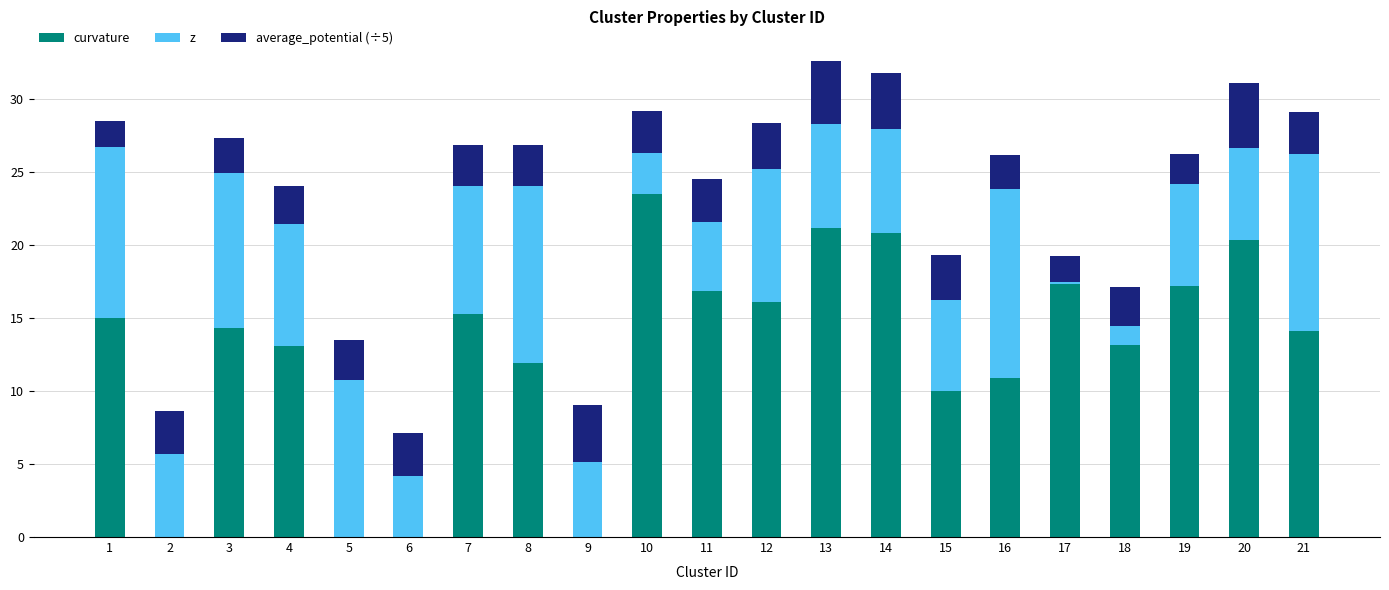

What is the total value across all series at 21?

29.0